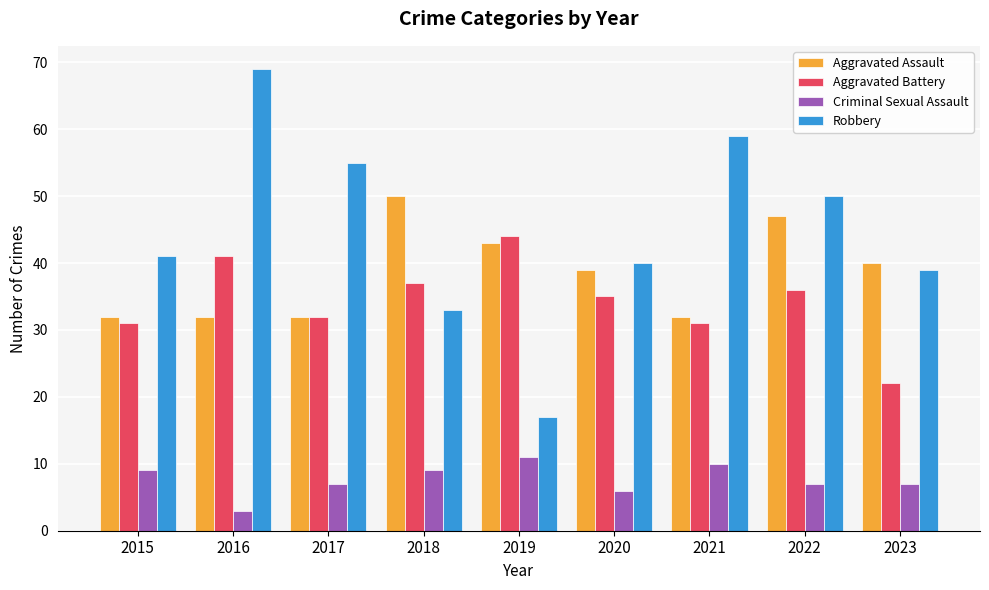

Reading left to right, extract all data points from this chart.

Aggravated Assault: 32	32	32	50	43	39	32	47	40
Aggravated Battery: 31	41	32	37	44	35	31	36	22
Criminal Sexual Assault: 9	3	7	9	11	6	10	7	7
Robbery: 41	69	55	33	17	40	59	50	39